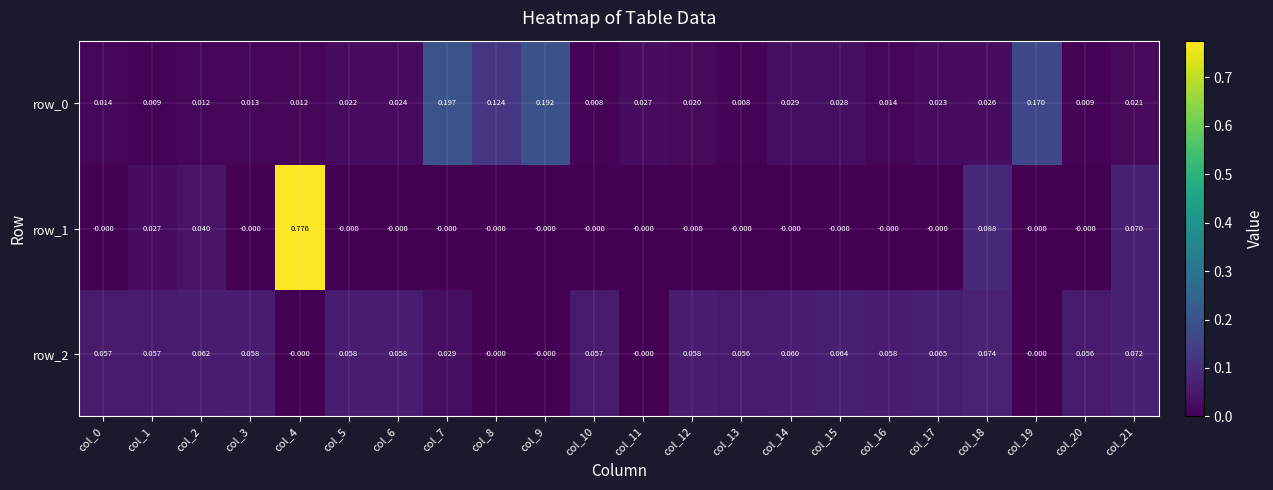

Which category has the highest value in the row_1 series?

col_4